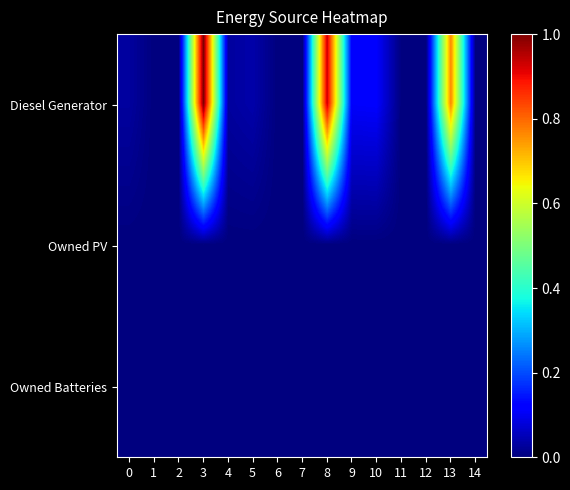

Reading left to right, what are all the values shown in this chart?

Diesel Generator: 0=0.0	1=0.0	2=0.0	3=1.0	4=0.0	5=0.0	6=0.0	7=0.0	8=0.9	9=0.1	10=0.1	11=0.0	12=0.0	13=0.8	14=0.0
Owned PV: 0=0.0	1=0.0	2=0.0	3=0.0	4=0.0	5=0.0	6=0.0	7=0.0	8=0.0	9=0.0	10=0.0	11=0.0	12=0.0	13=0.0	14=0.0
Owned Batteries: 0=0.0	1=0.0	2=0.0	3=0.0	4=0.0	5=0.0	6=0.0	7=0.0	8=0.0	9=0.0	10=0.0	11=0.0	12=0.0	13=0.0	14=0.0